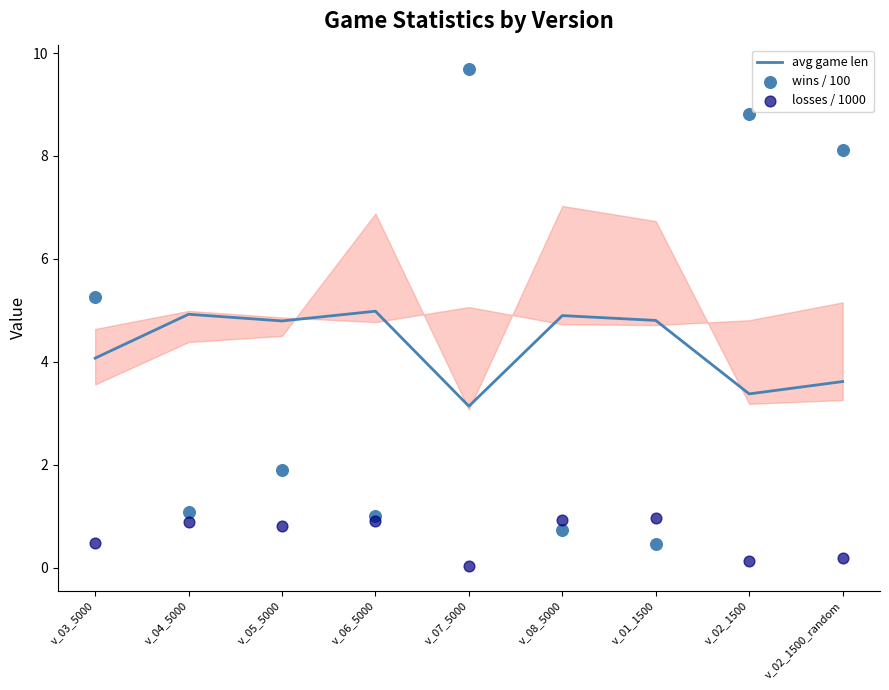

Which series has the largest total across all categories?

avg game len